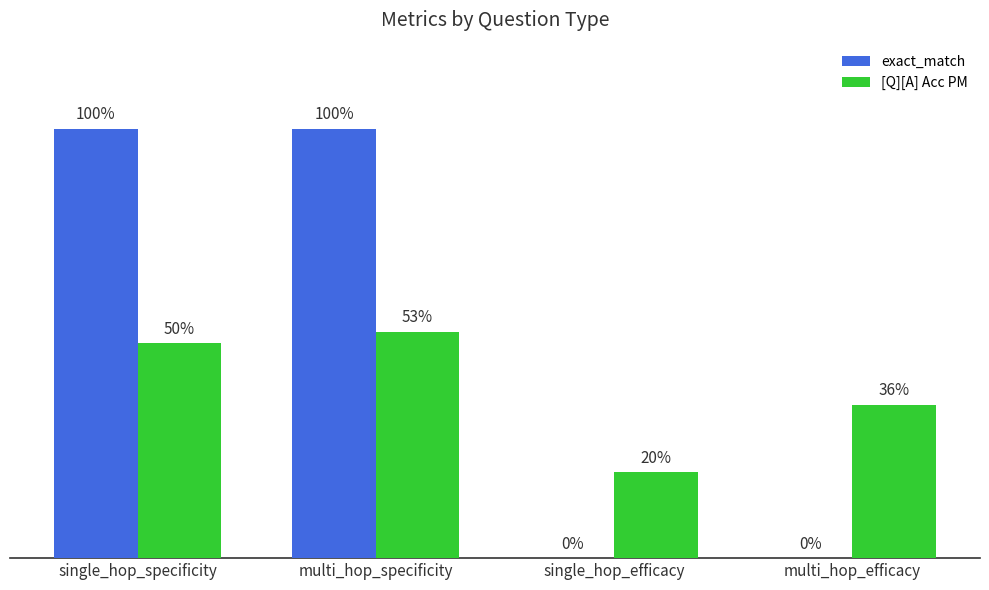

Read the exact_match value at multi_hop_specificity.

1.0